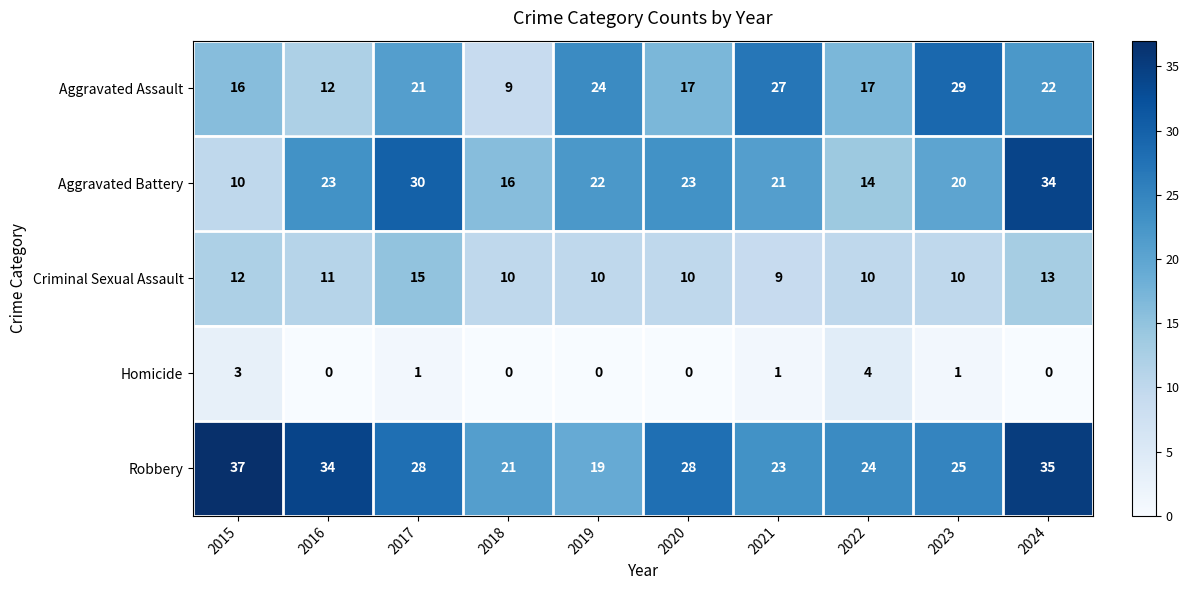

What is the sum of all Criminal Sexual Assault values?

110